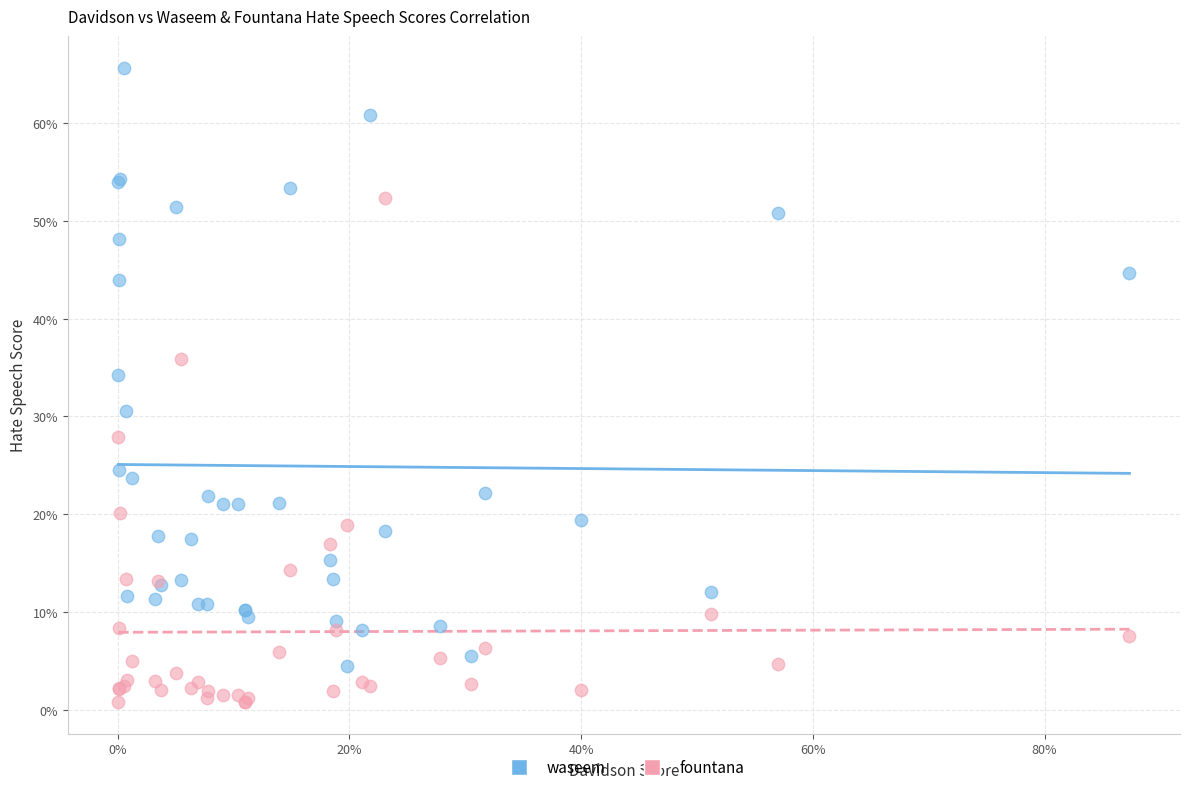

What are all the series names shown in the legend?

waseem, fountana